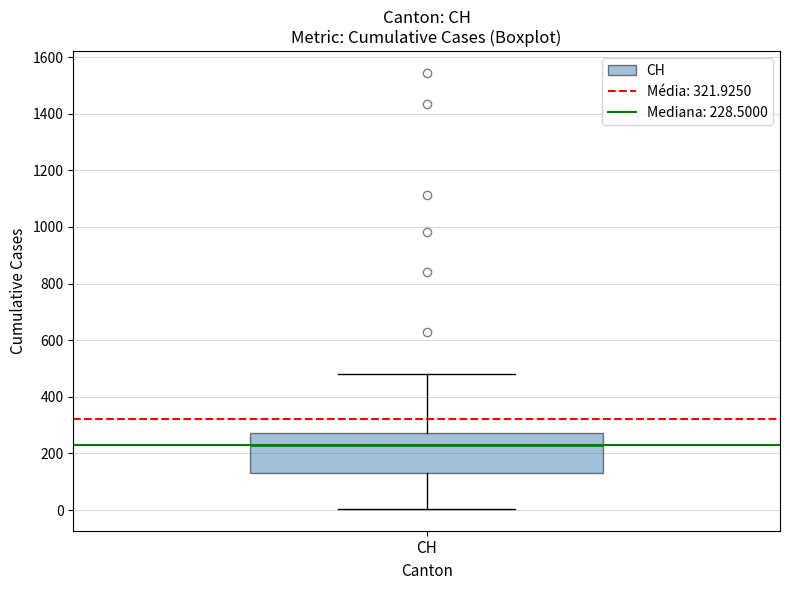

Read this box plot against the y-axis: the position of the median line, the range covered by the box, and the ends of both whiskers. The values are not printed on the chart, so give them approximately, as read against the axis.

median 220, box 140 to 280, whiskers 0 to 480